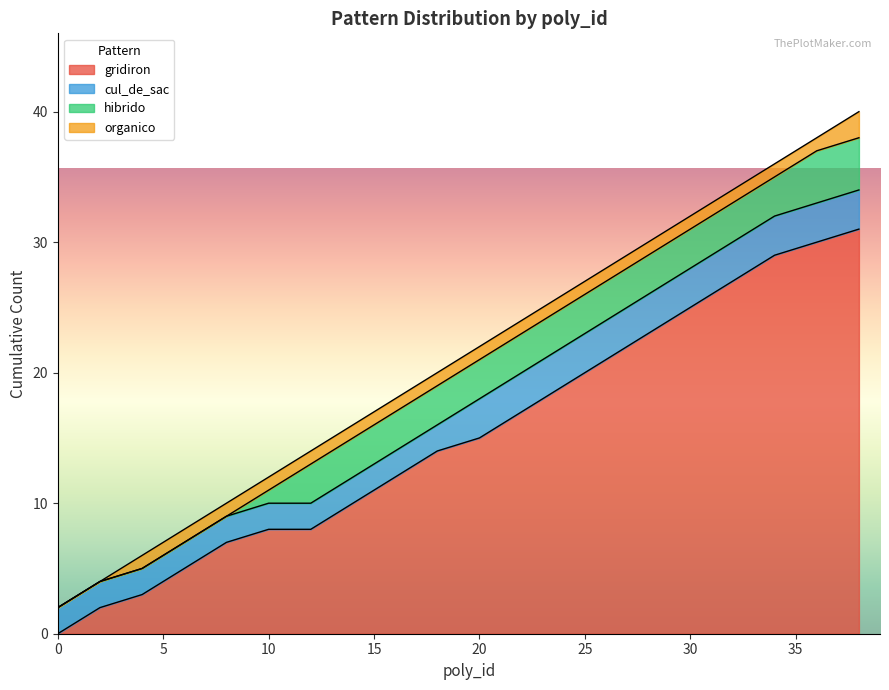

What is the highest value of the gridiron series?

31